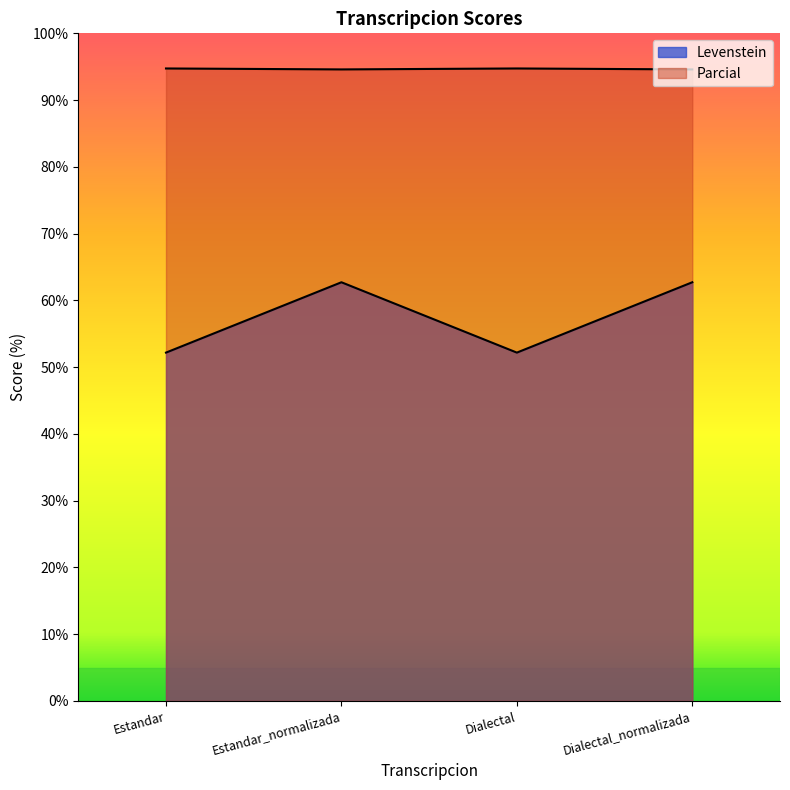

At which category is the sum across all series the highest?

Estandar_normalizada